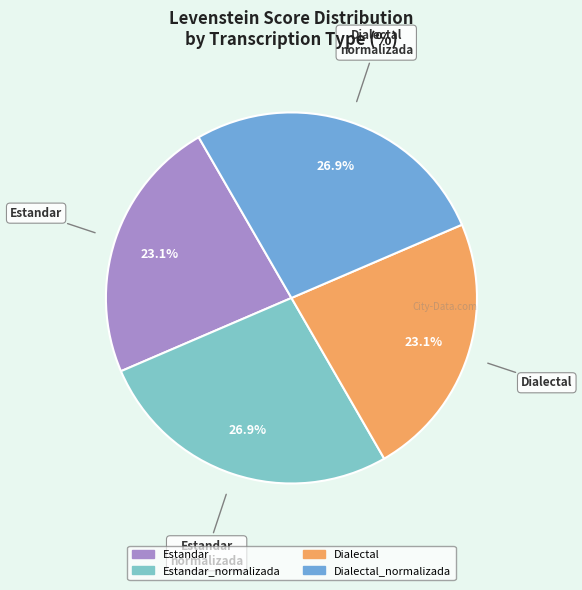

Is there a majority slice in this chart?

No